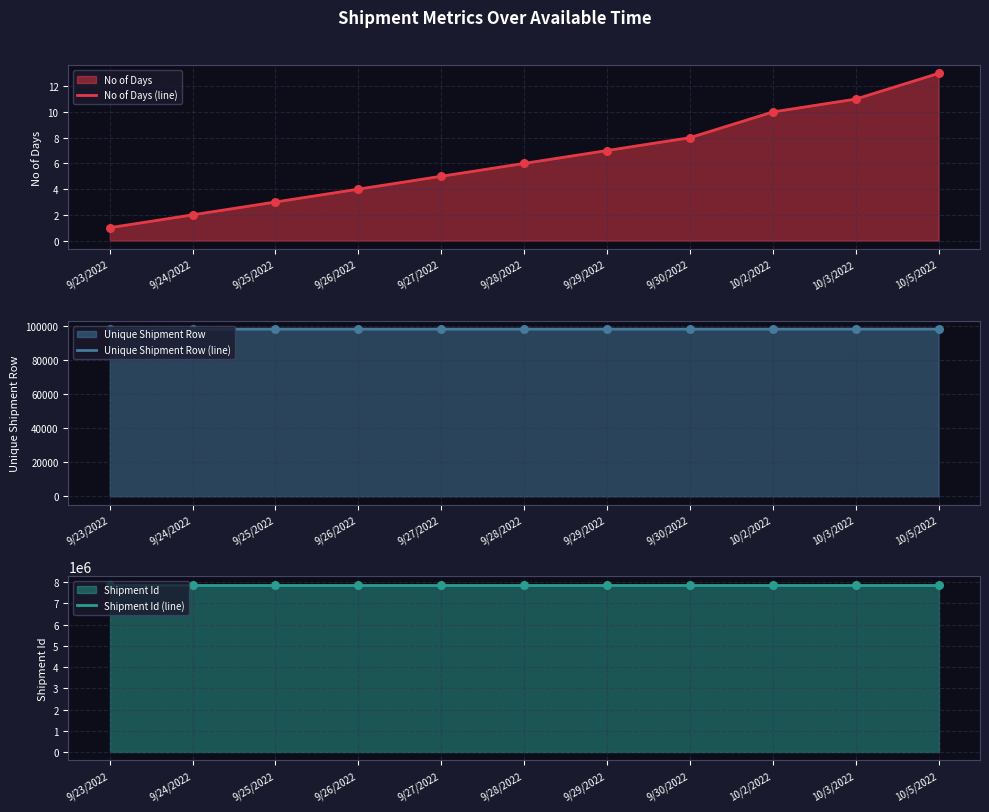

At which label does No of Days (line) reach its peak?

10/5/2022